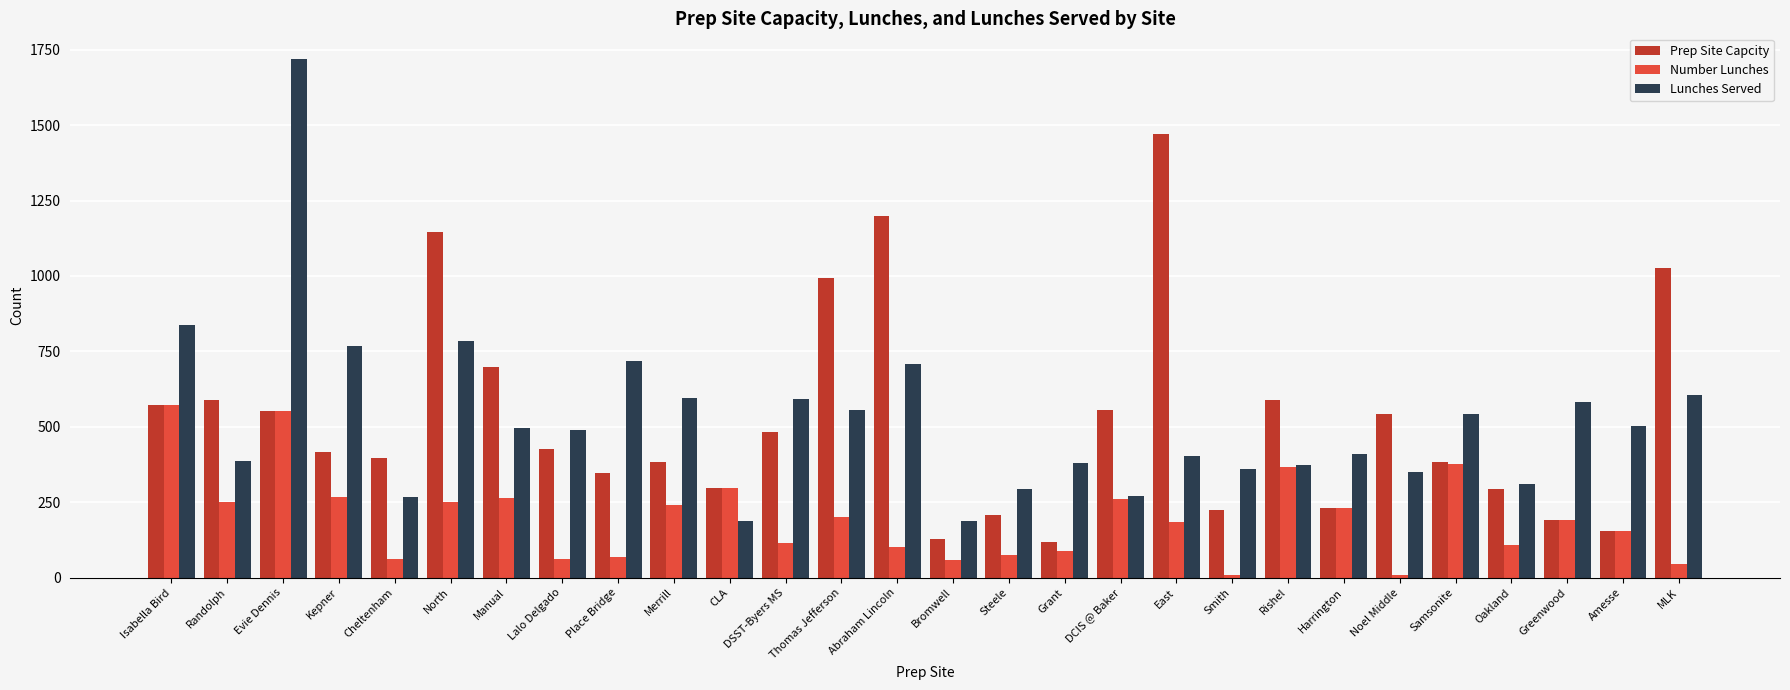

What is the total value across all series at East?

2057.6